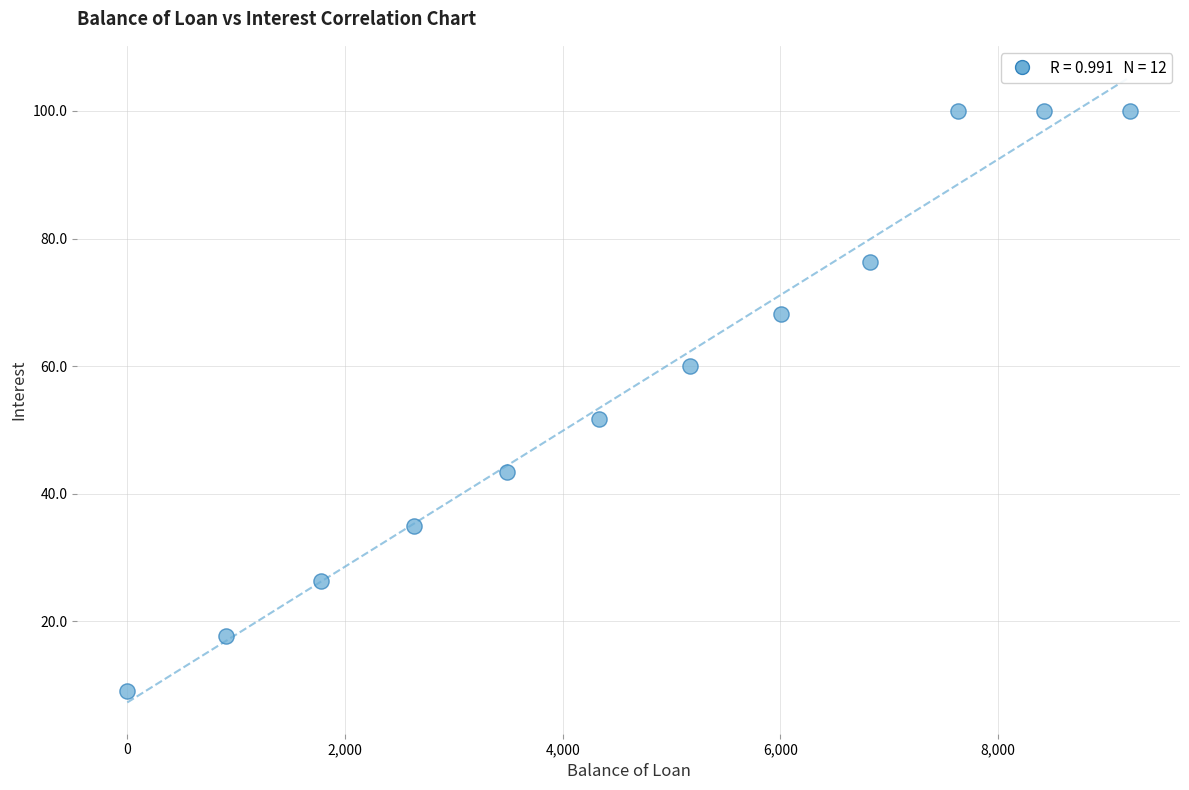

What Y value in the scatter plot is closest to 54?

51.7